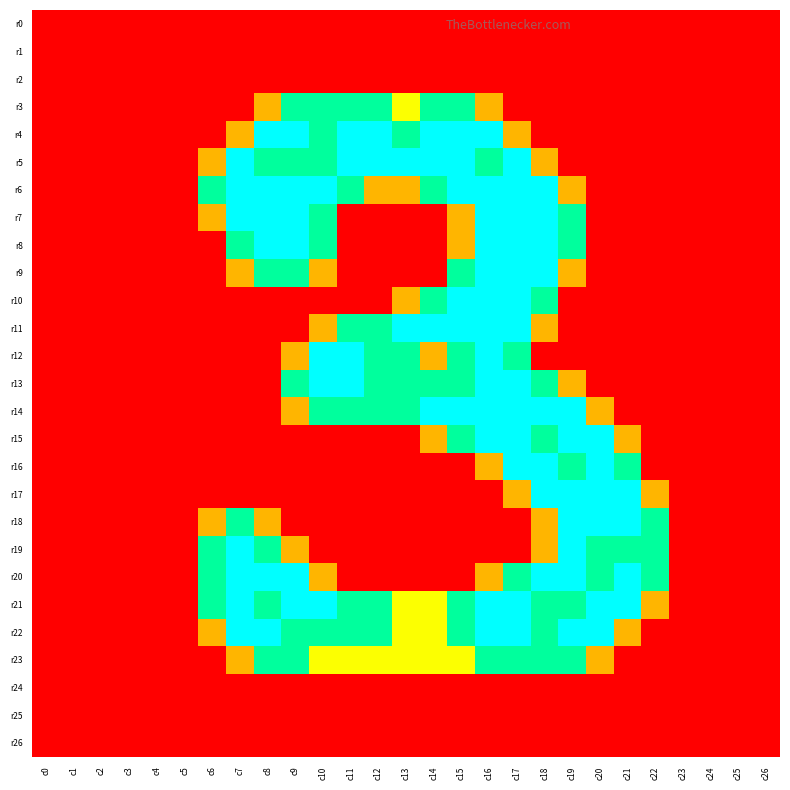

At c7, list the series in order from largest to smallest.

r5, r6, r7, r19, r20, r21, r22, r8, r18, r4, r9, r23, r0, r1, r2, r3, r10, r11, r12, r13, r14, r15, r16, r17, r24, r25, r26